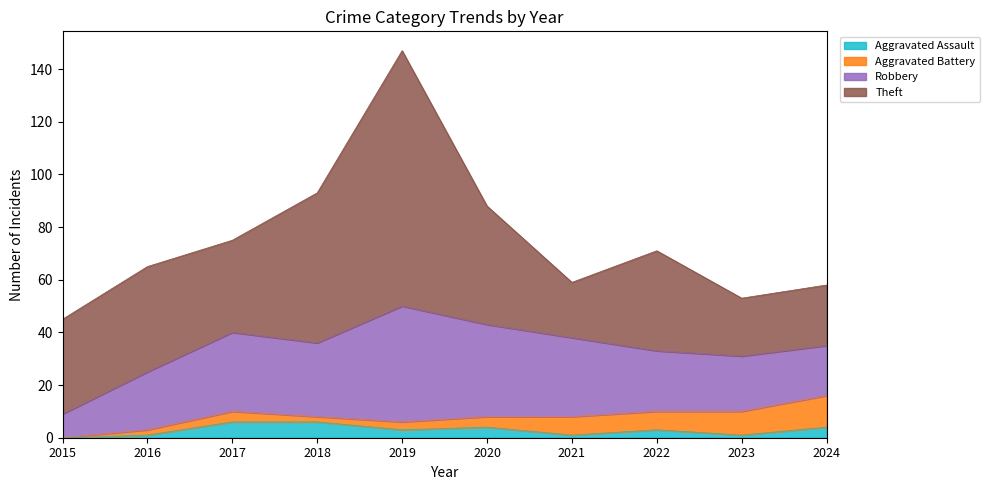

List the labels in order of Aggravated Assault value, largest first.

2017, 2018, 2020, 2024, 2019, 2022, 2016, 2021, 2023, 2015